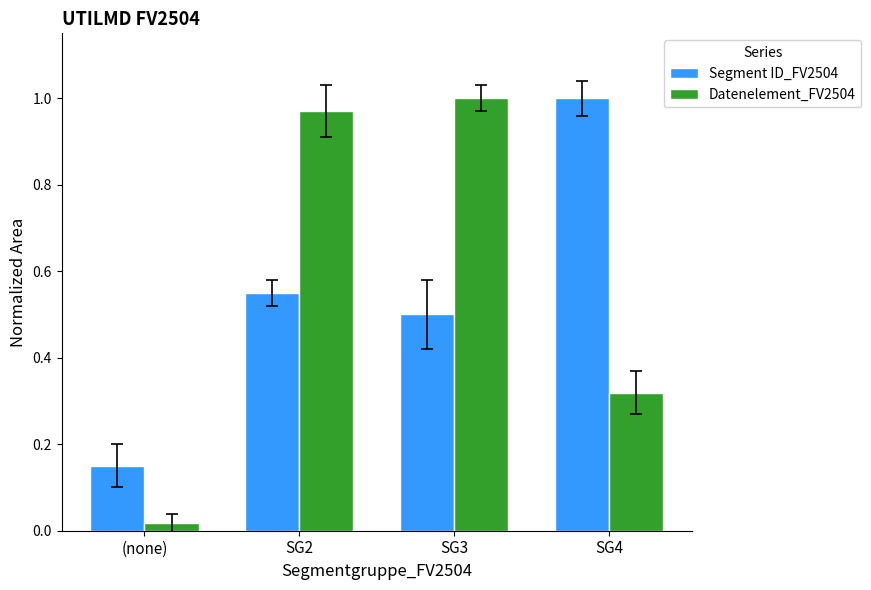

What is the difference between the Datenelement_FV2504 values at SG4 and SG2?

0.7